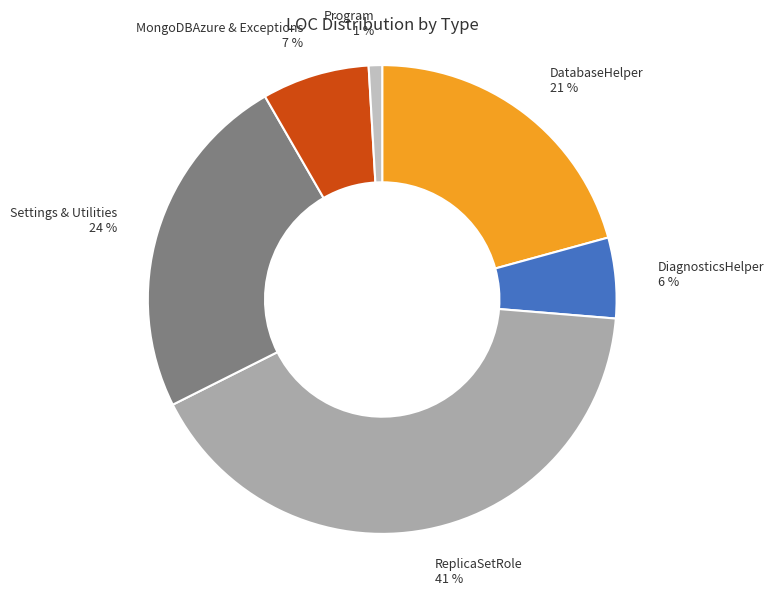

Rank the categories by value from highest to lowest.

ReplicaSetRole 41 %, Settings & Utilities 24 %, DatabaseHelper 21 %, MongoDBAzure & Exceptions 7 %, DiagnosticsHelper 6 %, Program 1 %